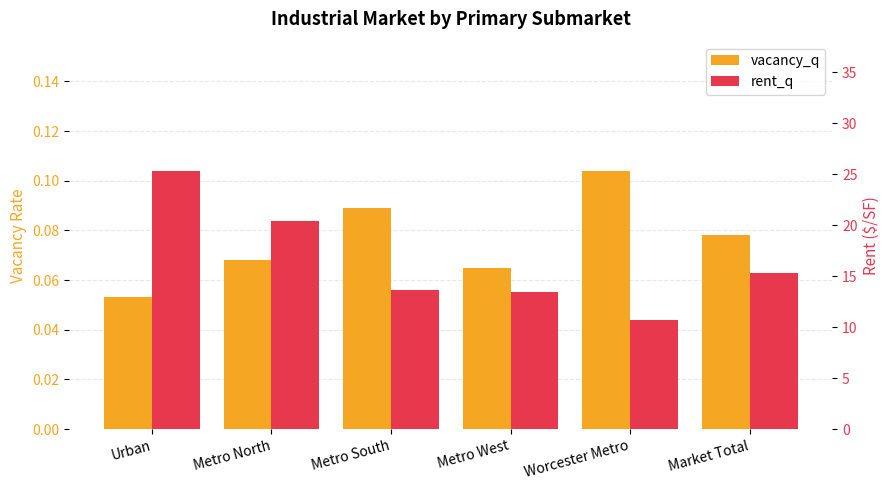

How many series are shown in this chart?

2